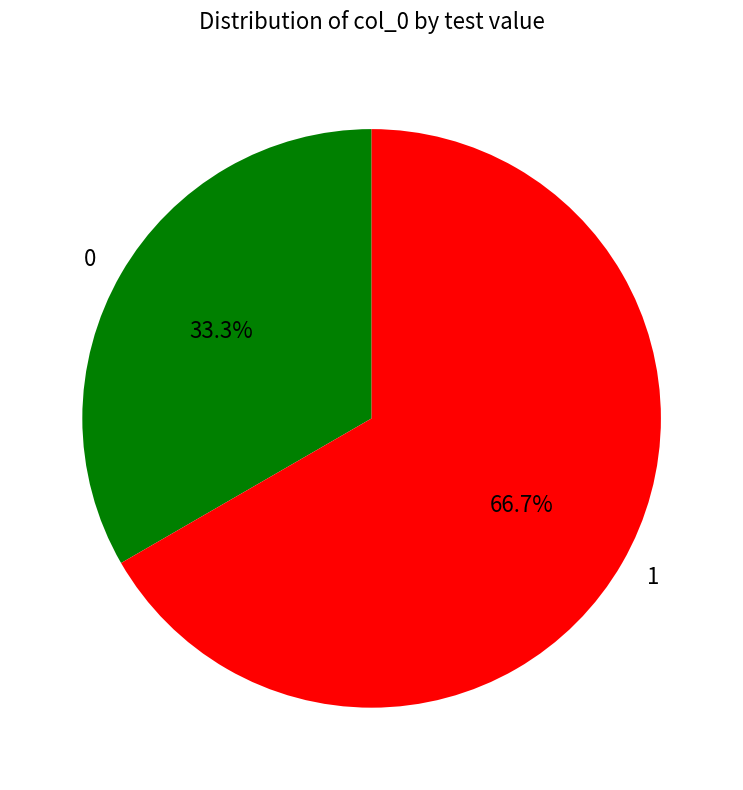

Is it true that 1 is 77% of the pie?

False